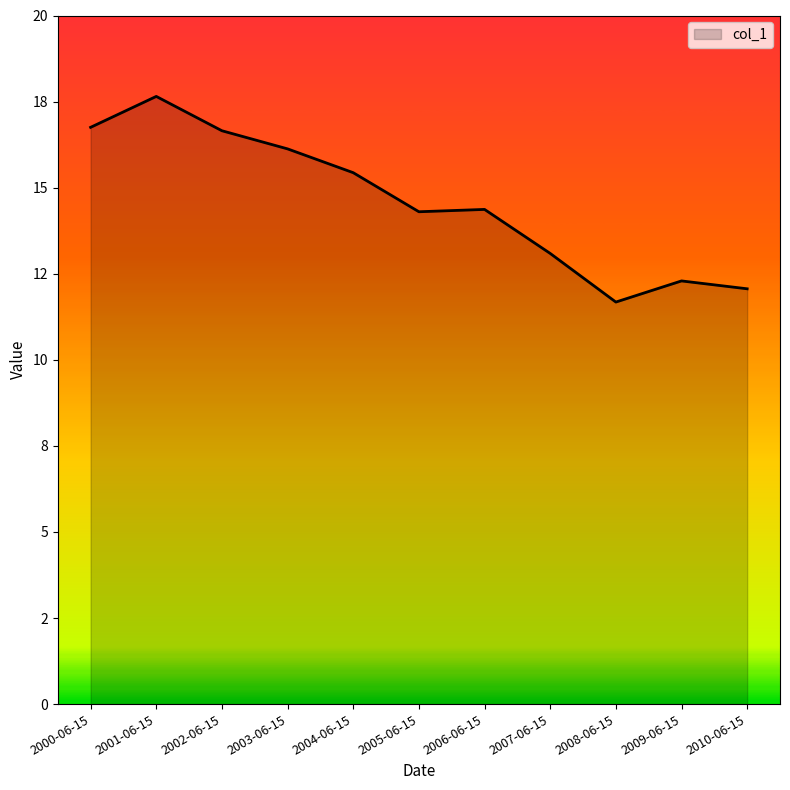

At which label is the value closest to 14?

2005-06-15